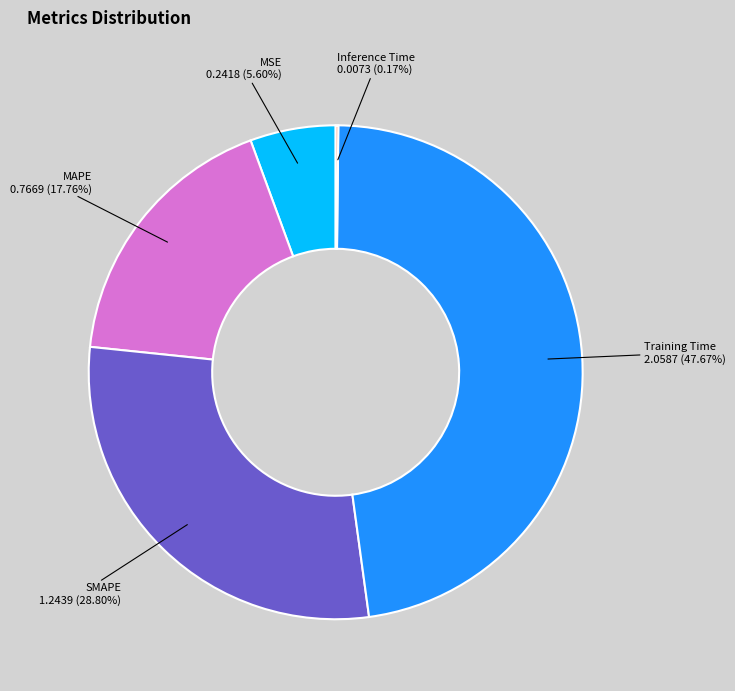

The Training Time slice represents 58% of the pie. True or false?

False